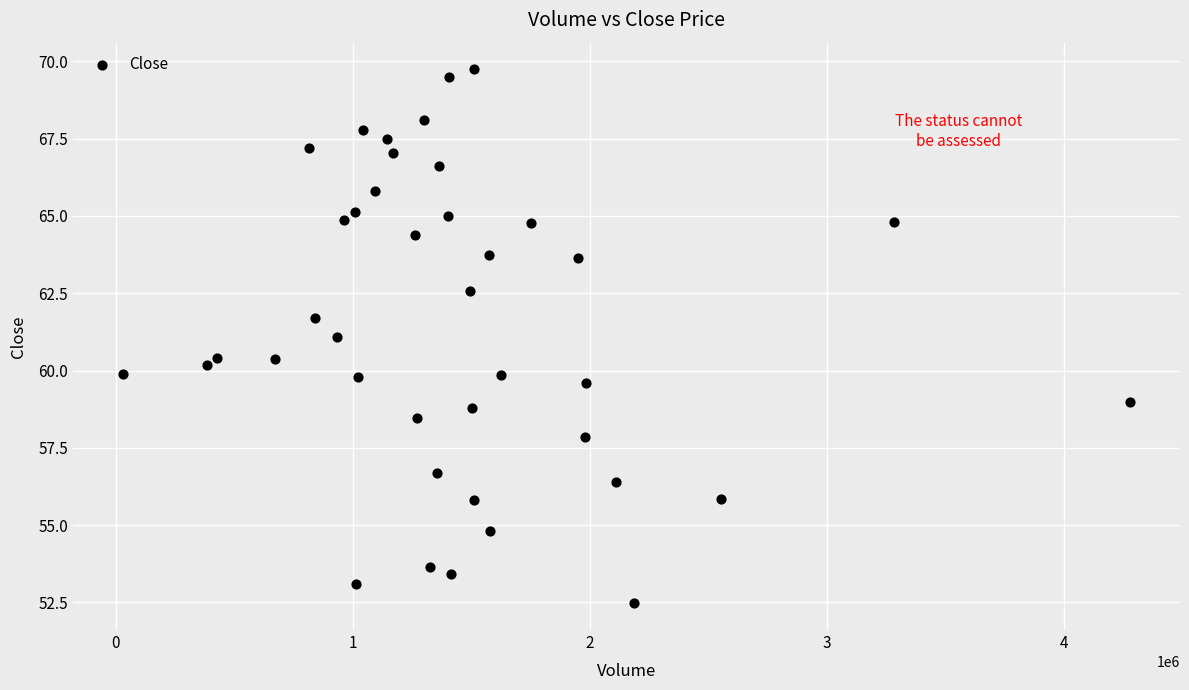

What is the range of X values (max minus min)?

4246000.0